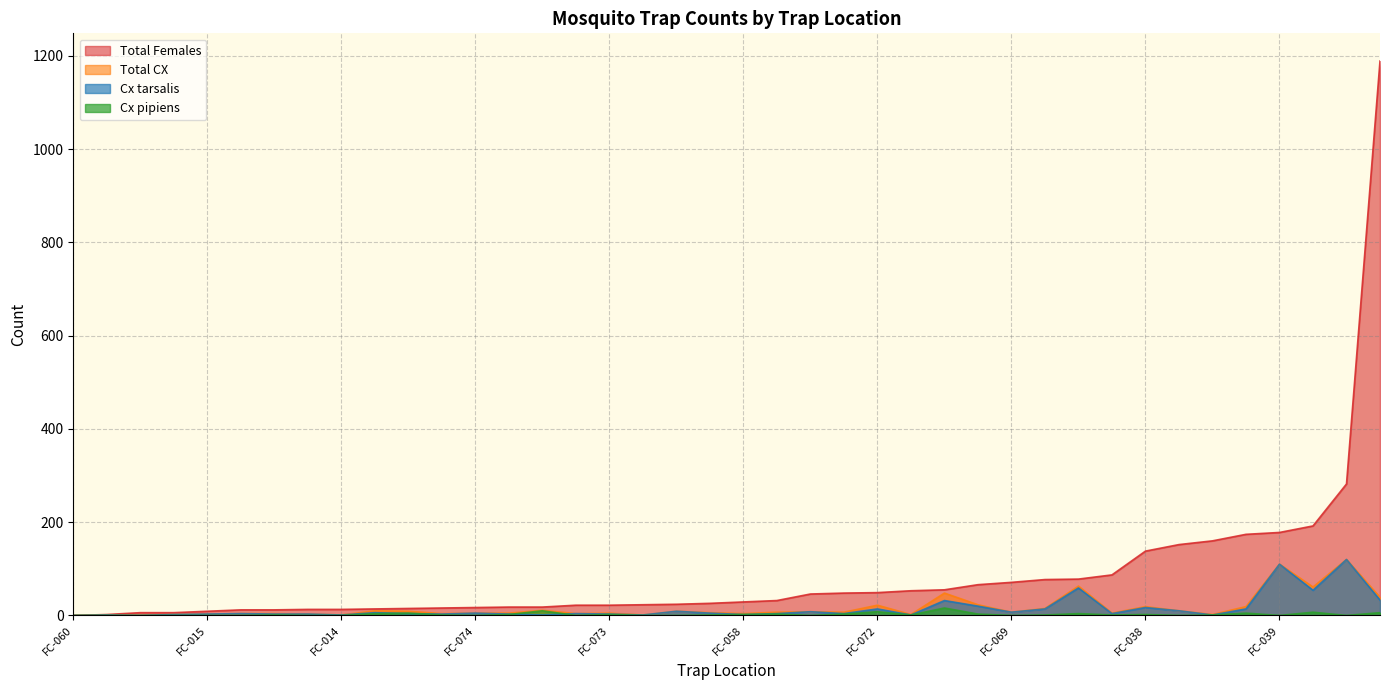

What are all the series names shown in the legend?

Total Females, Total CX, Cx tarsalis, Cx pipiens